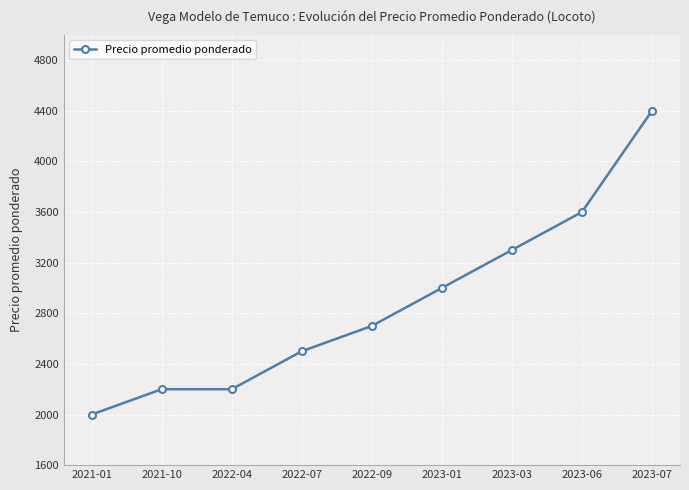

The chart shows a value of 3600 at 2023-06. True or false?

True